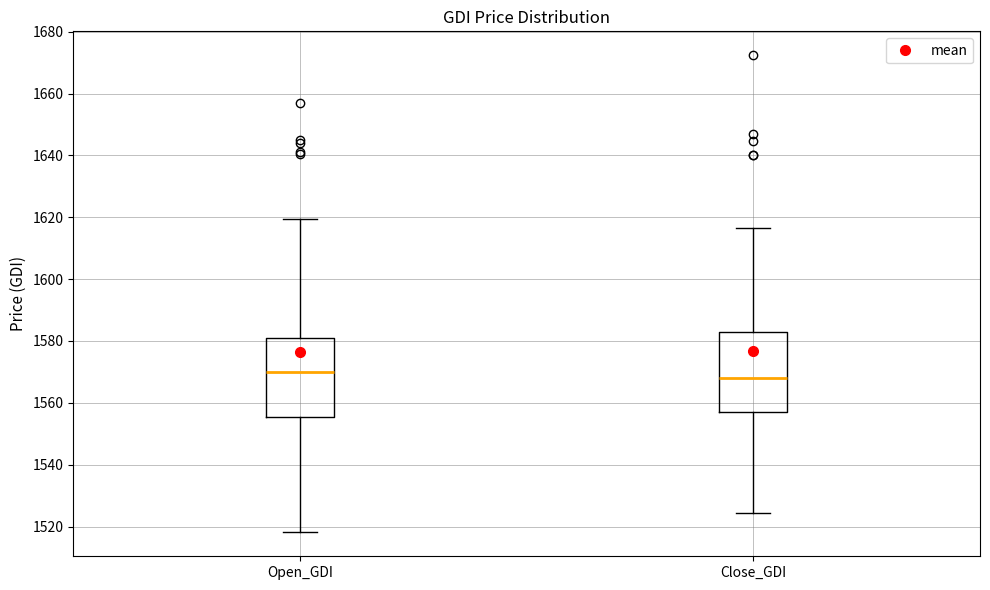

Reading left to right, transcribe this box plot: for each box, give where its median line is, the range the box spans, and where its two whiskers end, as read against the y-axis. The values are not printed on the chart, so give them approximately, as read against the axis.

Open_GDI: median 1570, box 1556 to 1582, whiskers 1518 to 1620
Close_GDI: median 1568, box 1558 to 1582, whiskers 1524 to 1616